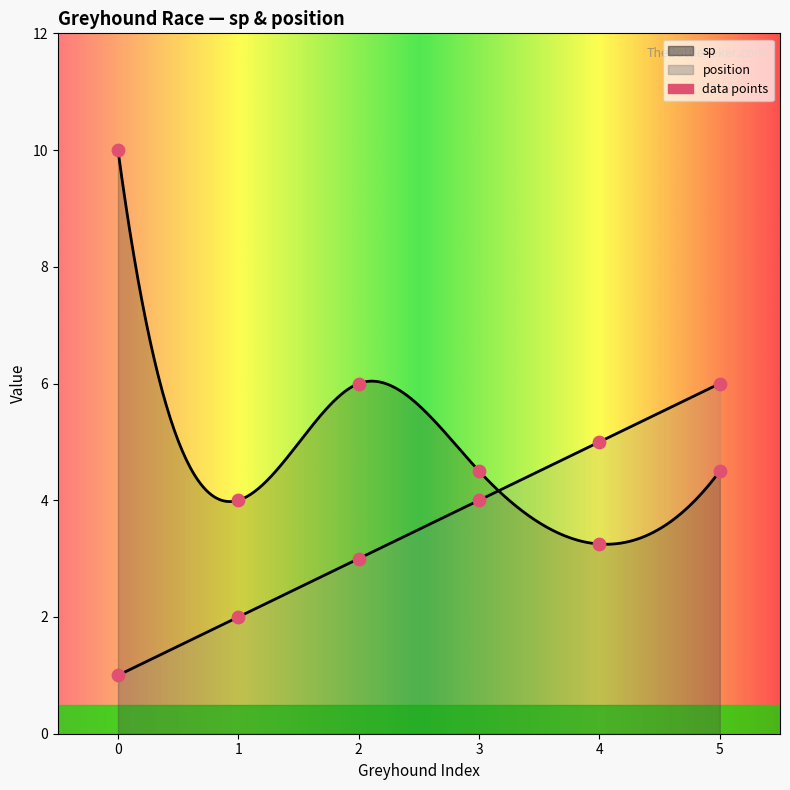

At how many categories does at least one series exceed 9?

1